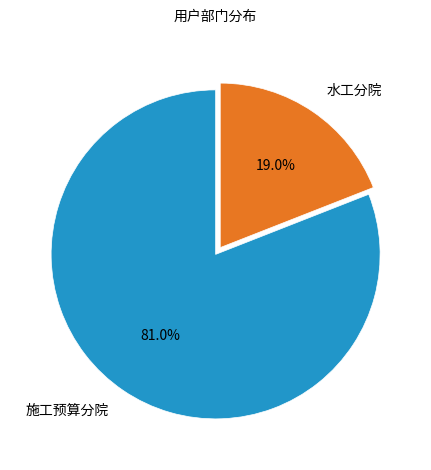

Which category has the biggest portion of the pie?

施工预算分院